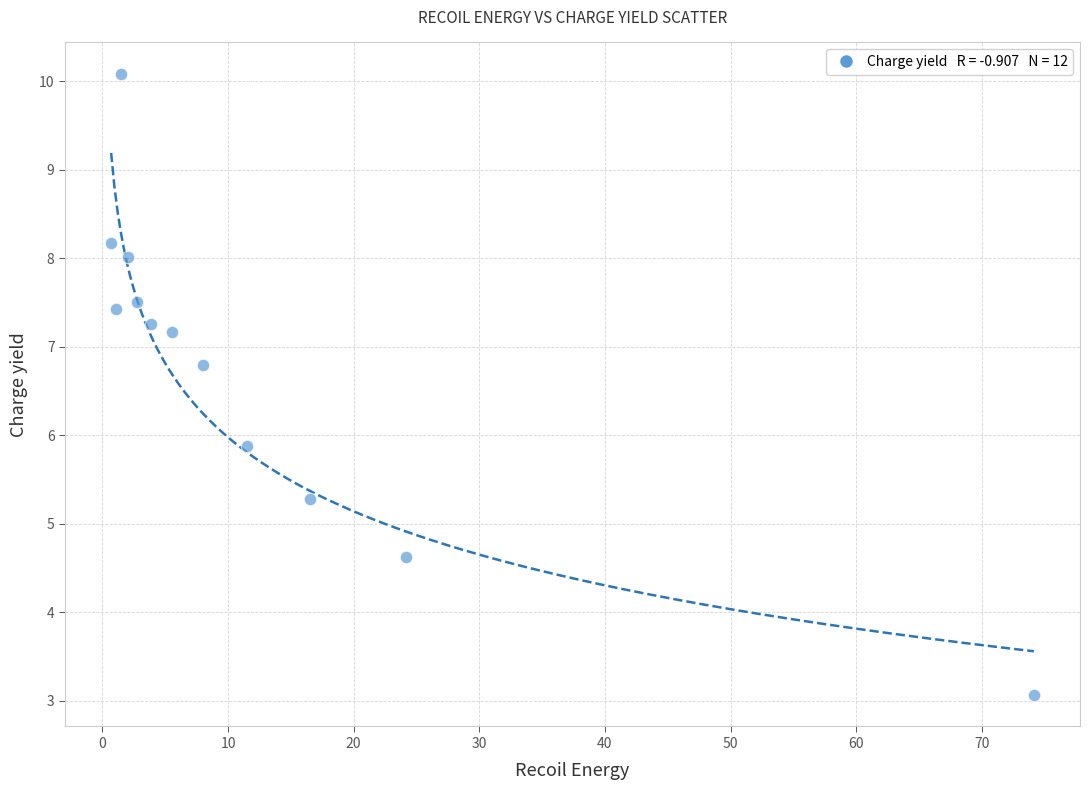

What Y value in the scatter plot is closest to 6?

5.9